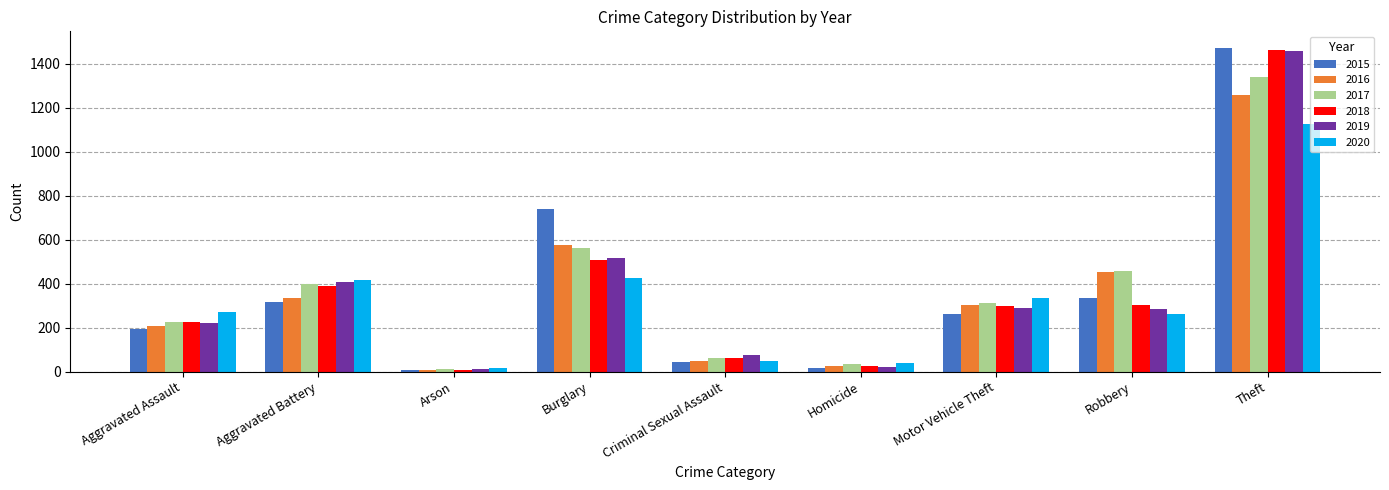

What position from the left is Robbery?

8